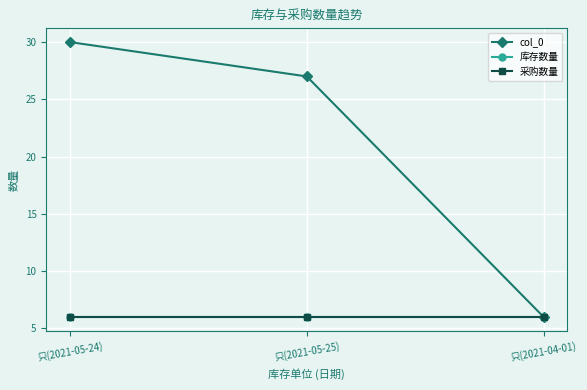

Does the chart have visible grid lines?

Yes